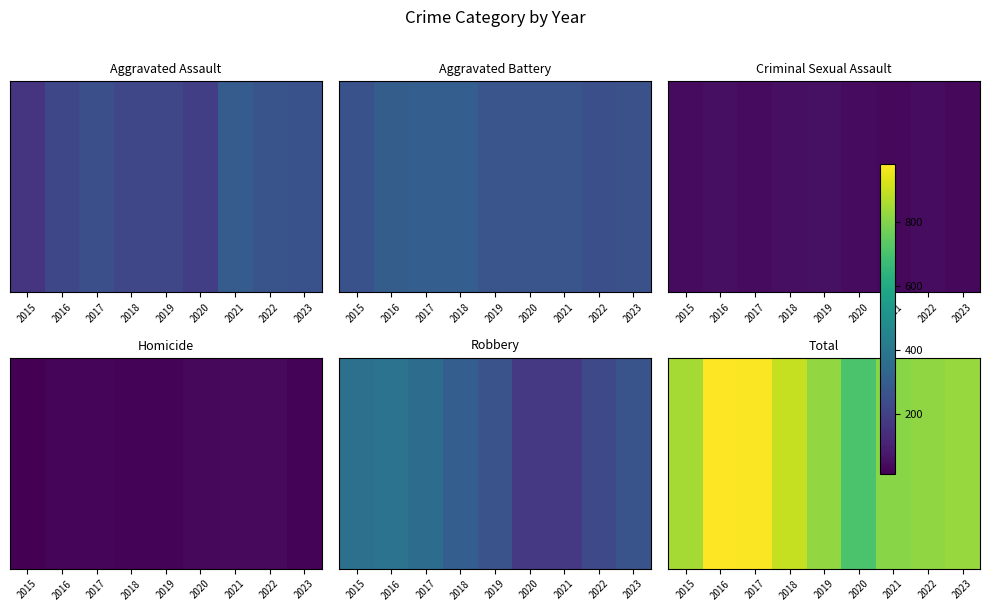

Reading left to right, extract all data points from this chart.

2015=851	2016=983	2017=978	2018=898	2019=826	2020=708	2021=811	2022=823	2023=832